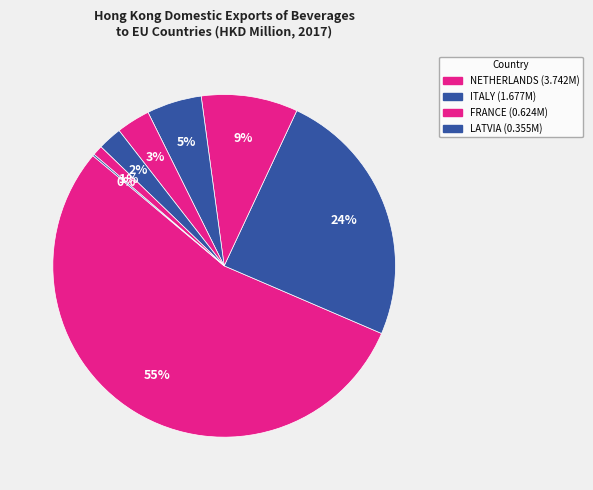

How many slices are in this pie chart?

8